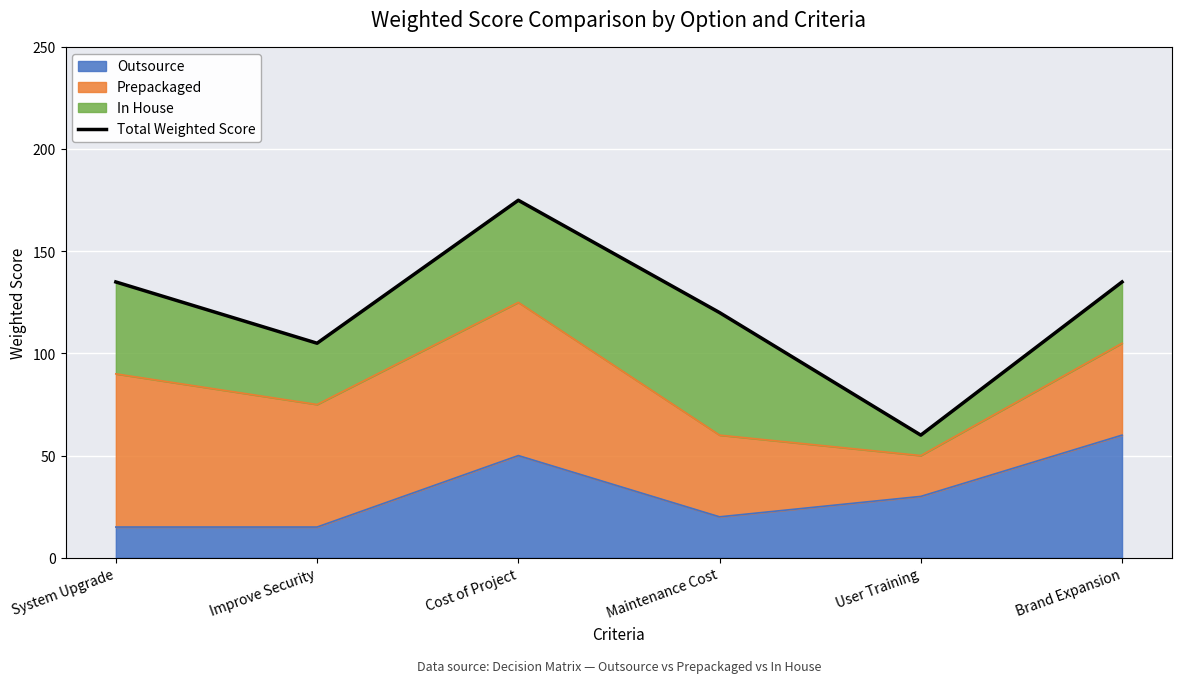

Is it true that the value at User Training is 40?

False